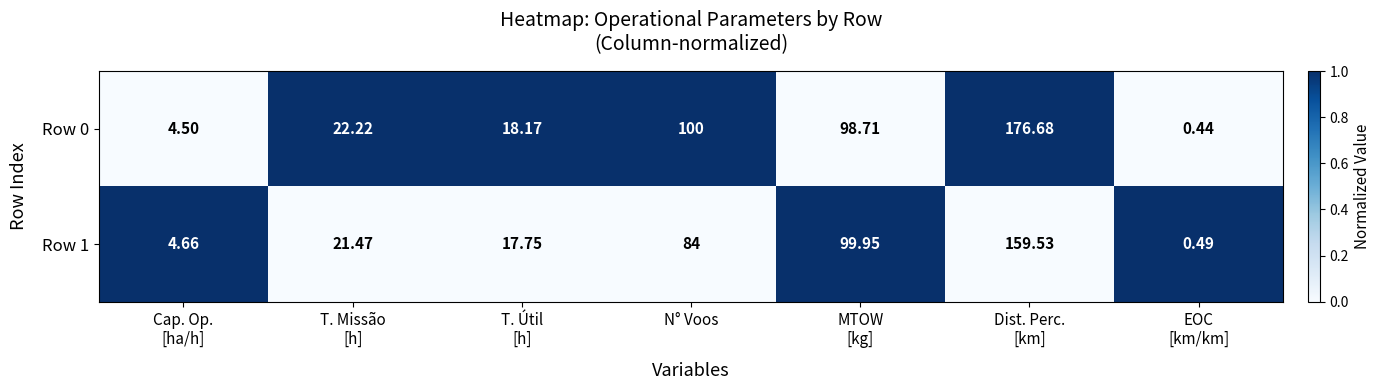

List the series in order of their peak value, lowest first.

Row 1, Row 0